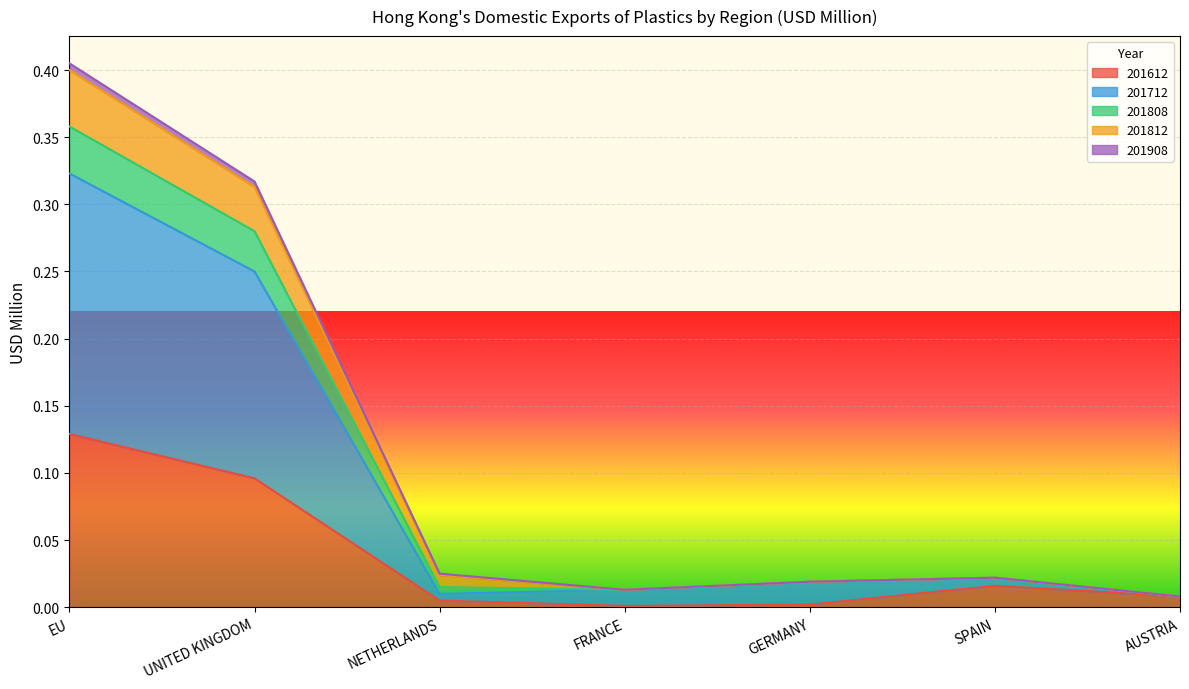

Where is 201808 nearest to the value 0?

AUSTRIA